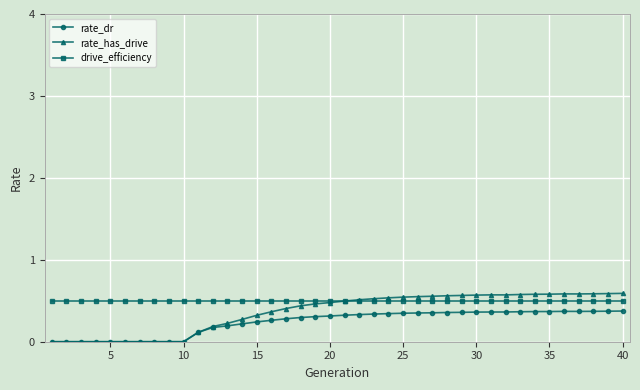

Which series has the largest range (max minus min)?

rate_has_drive